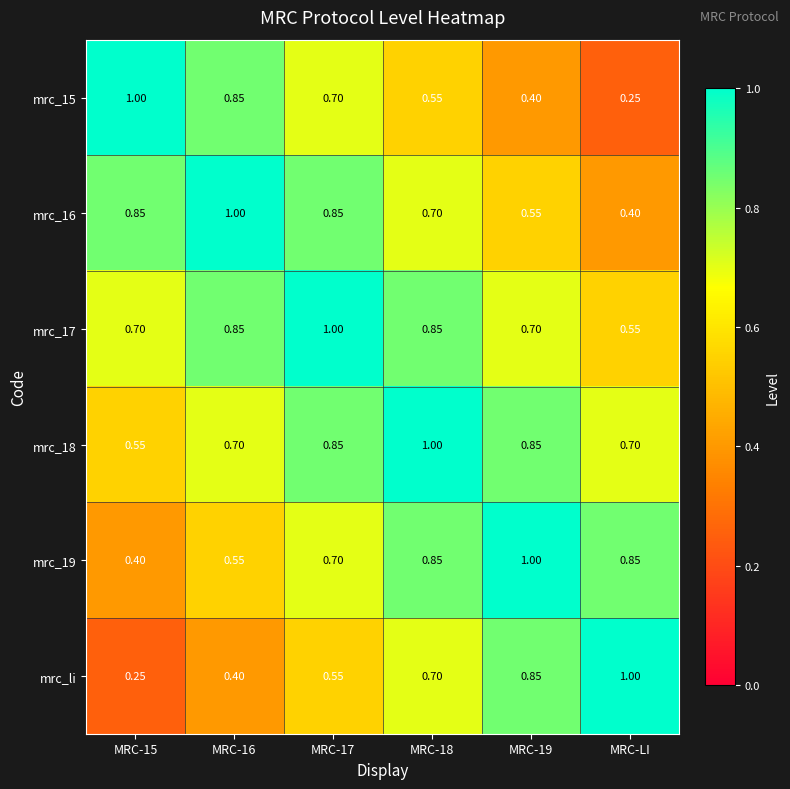

At which label is mrc_17 closest to 0?

MRC-LI